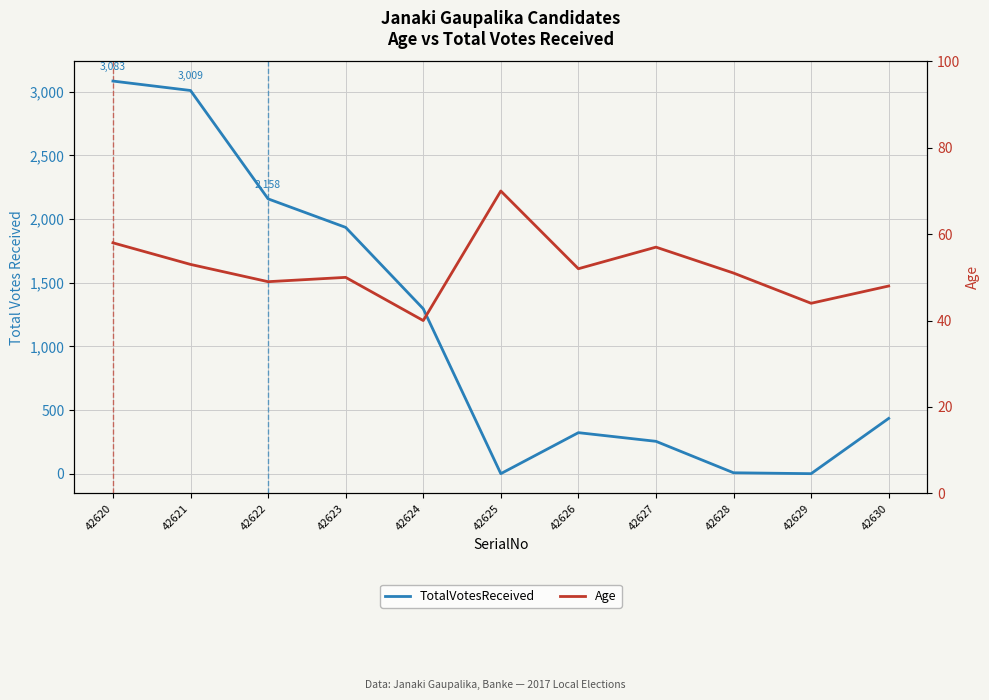

What is the difference between the maximum and minimum values in the Age series?

30